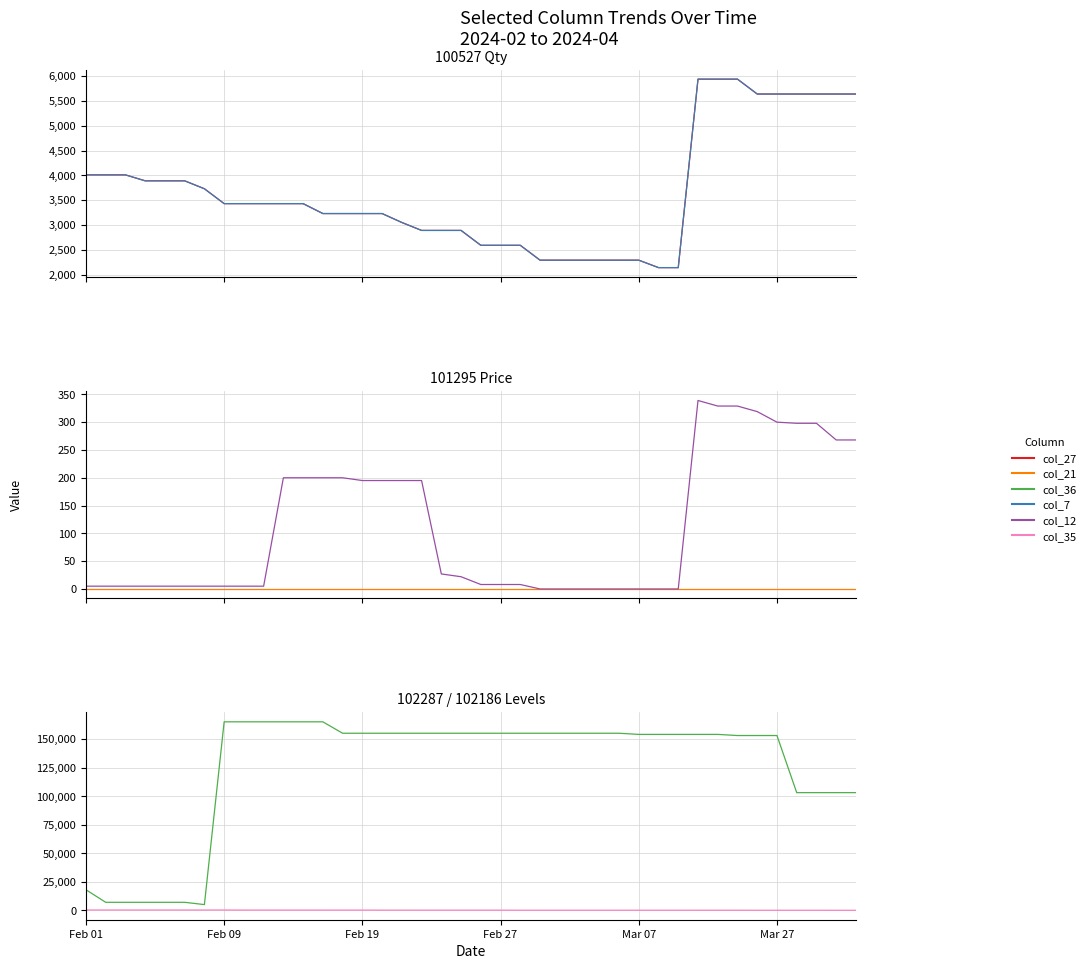

What is the difference between the highest and lowest values at 29?

154149.0